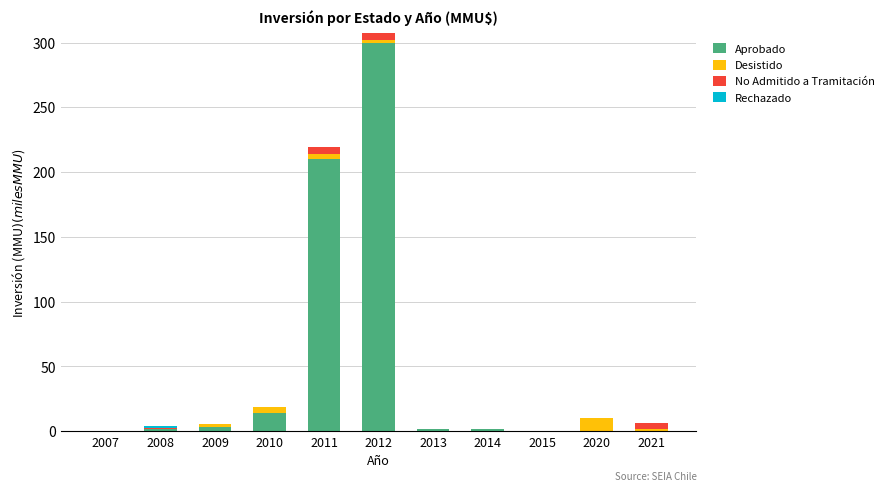

The Aprobado series shows 163.2 at 2020. True or false?

False